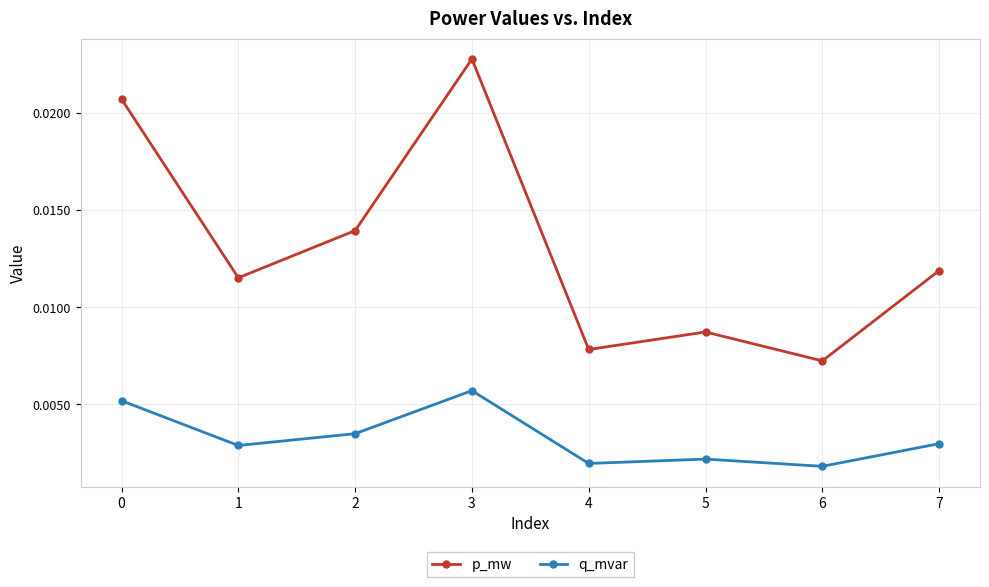

True or false: q_mvar and p_mw cross at least once.

False